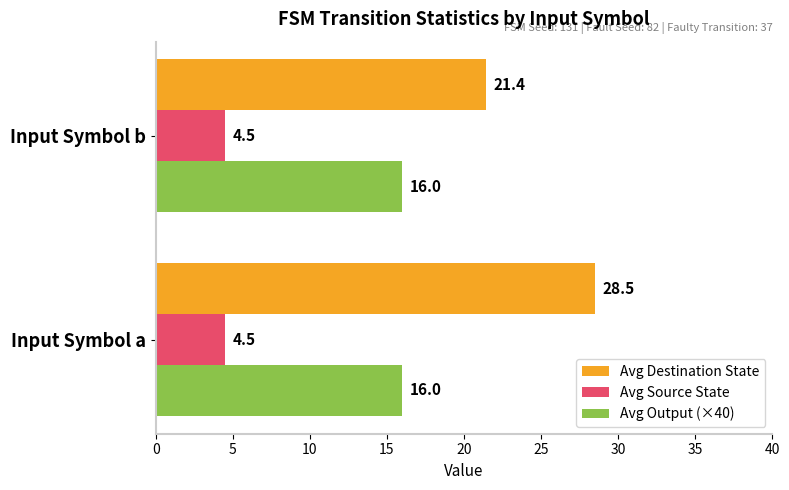

At Input Symbol b, list the series in order from smallest to largest.

Avg Source State, Avg Output (×40), Avg Destination State